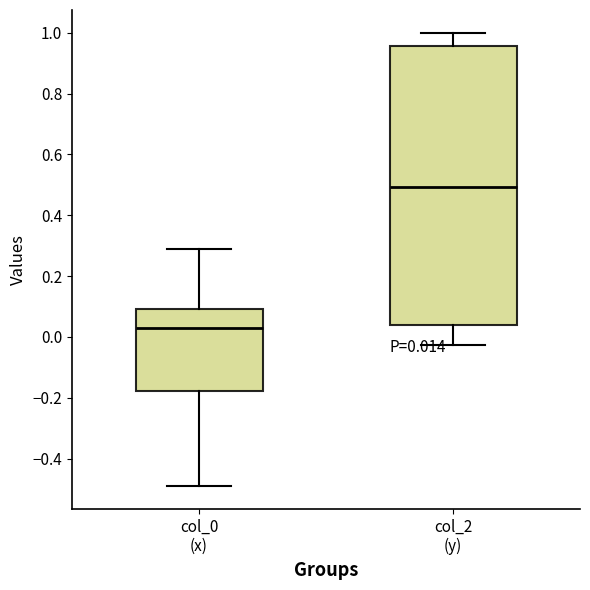

Which box is the tallest, from its lower edge to its upper edge?

col_2 (y)